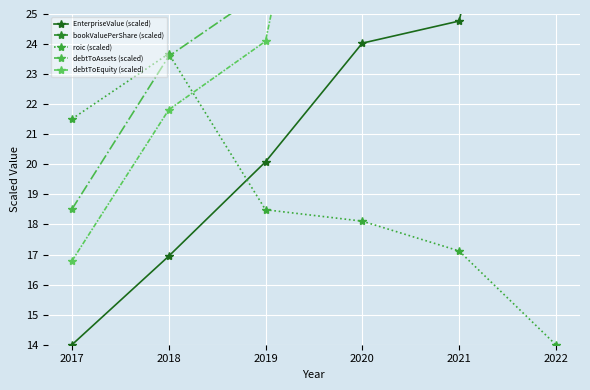

What is the total value across all series at 2018?

113.7